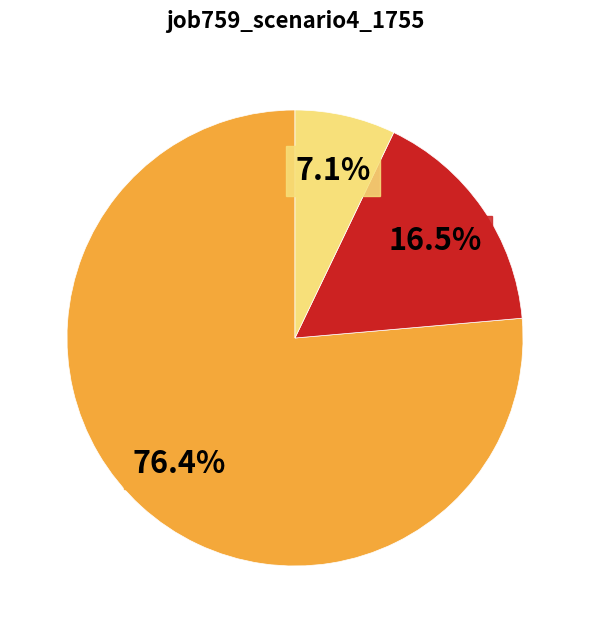

Is there a majority slice in this chart?

Yes